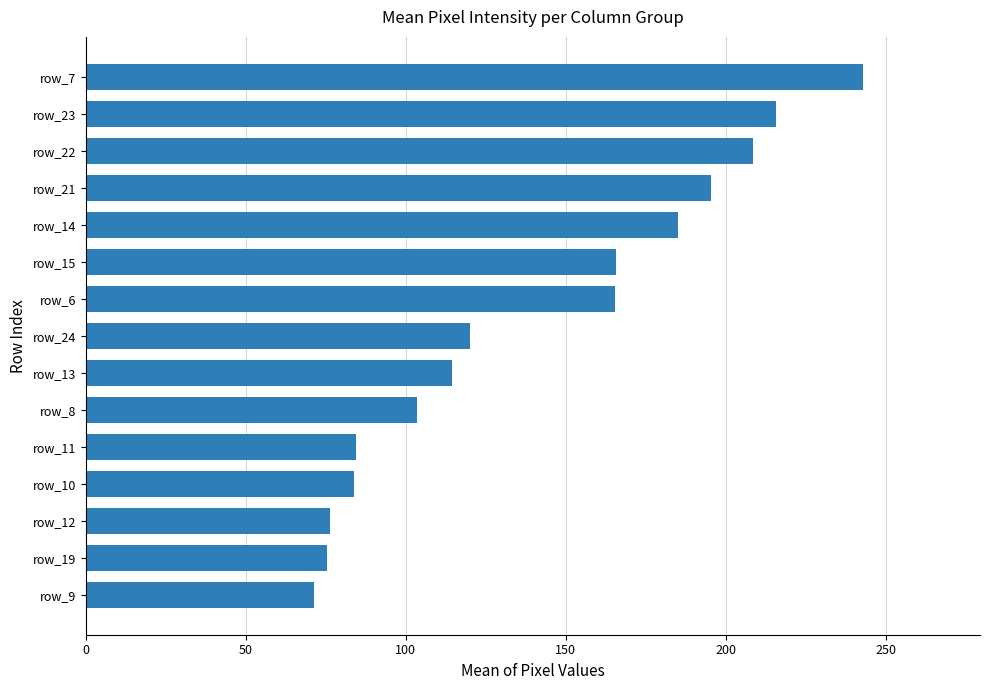

How many bars are there in total?

15